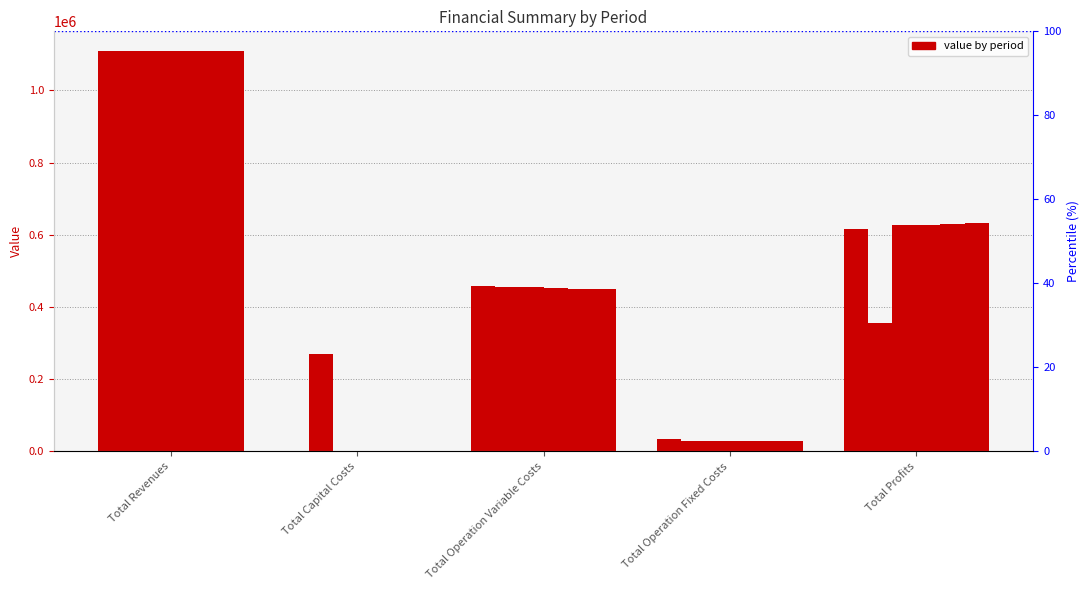

True or false: col_3 has a value of 28247.2 at Total Operation Fixed Costs.

True